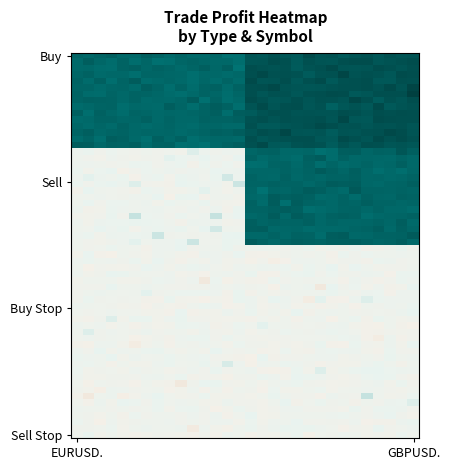

How many data points does each series have?

2